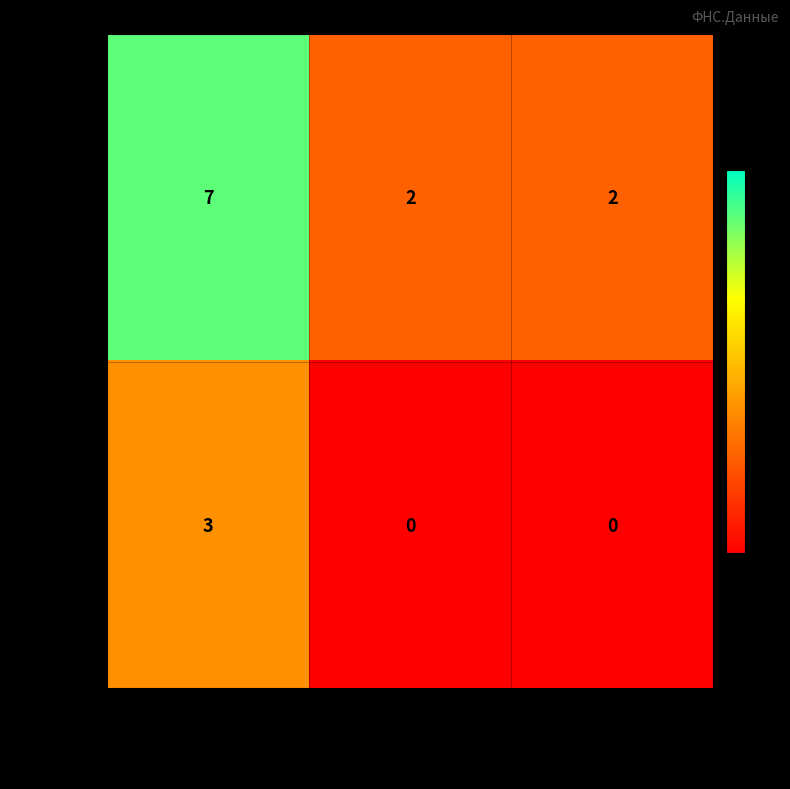

Reading left to right, list all the values displayed in this chart.

должник: МИУДОЛ=7	РП Республика Карелия=2	РП Республика Коми=2
кредитор: МИУДОЛ=3	РП Республика Карелия=0	РП Республика Коми=0